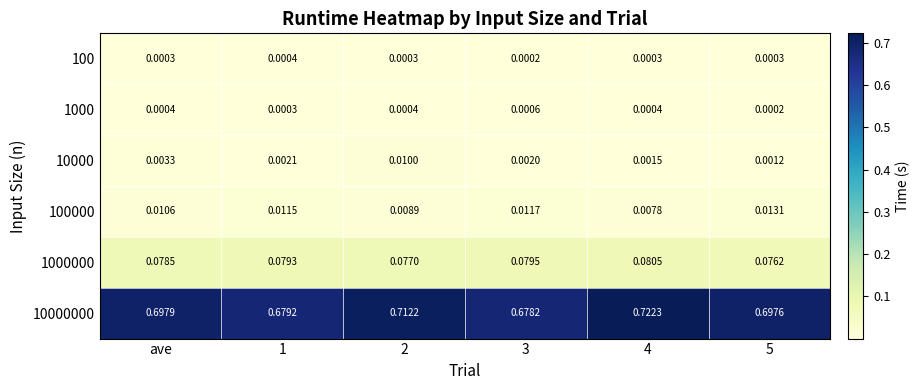

Is the value of 100 at 4 greater than the value of 1000000 at 5?

No